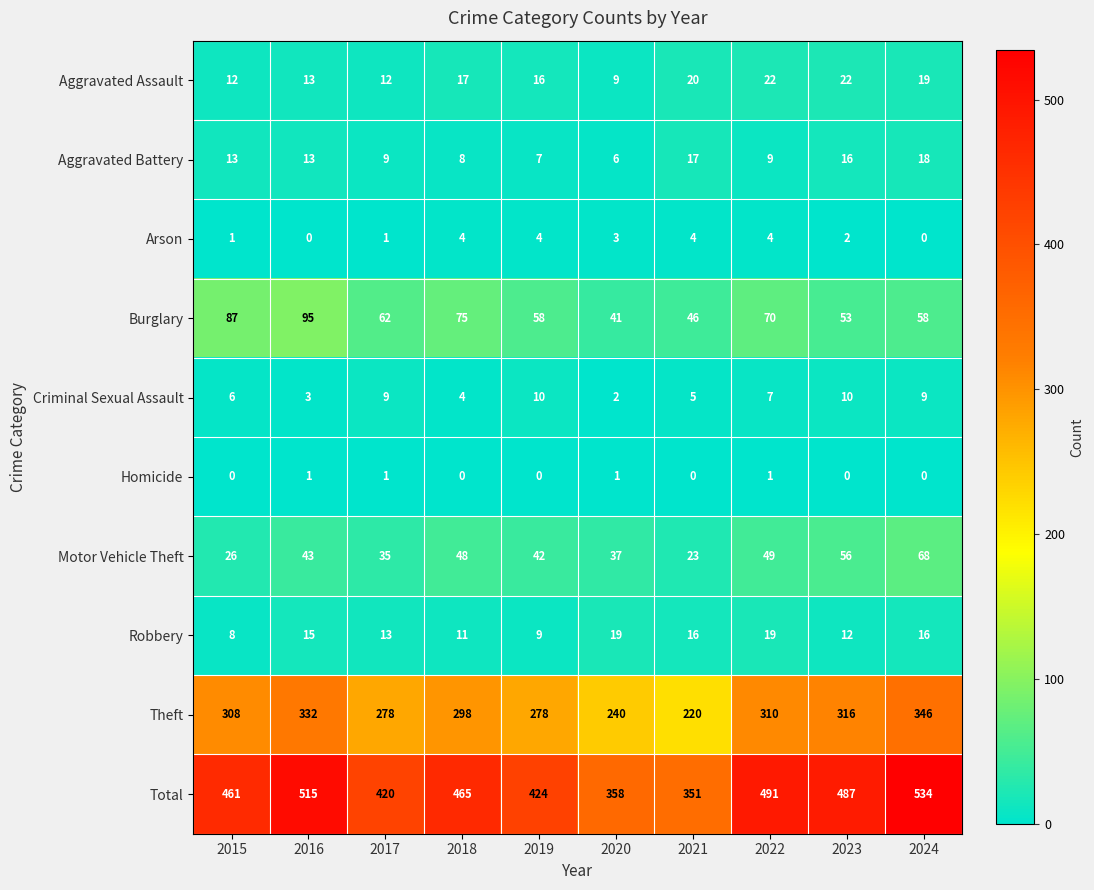

What is the difference between the highest and lowest values at 2023?

487